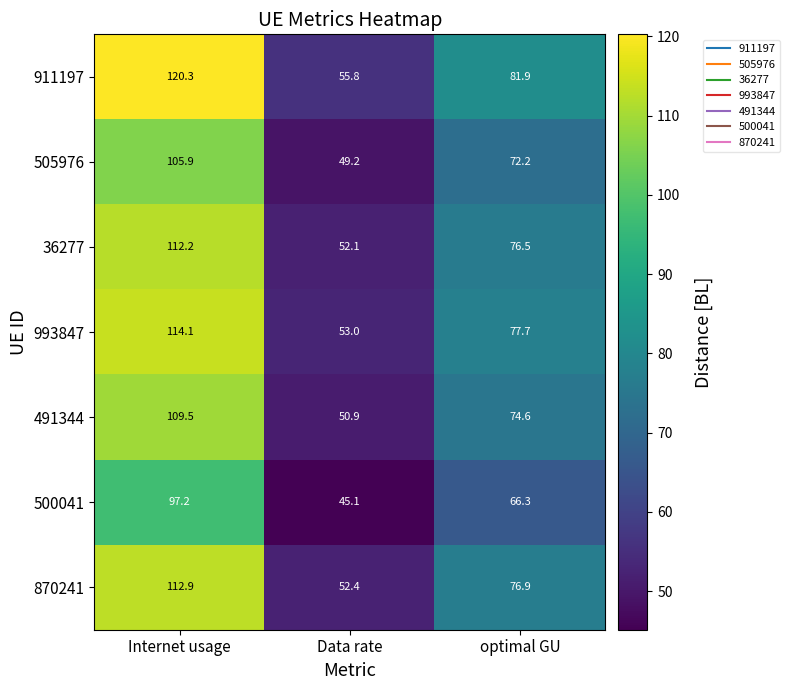

Which series changed the most between Internet usage and Data rate?

911197